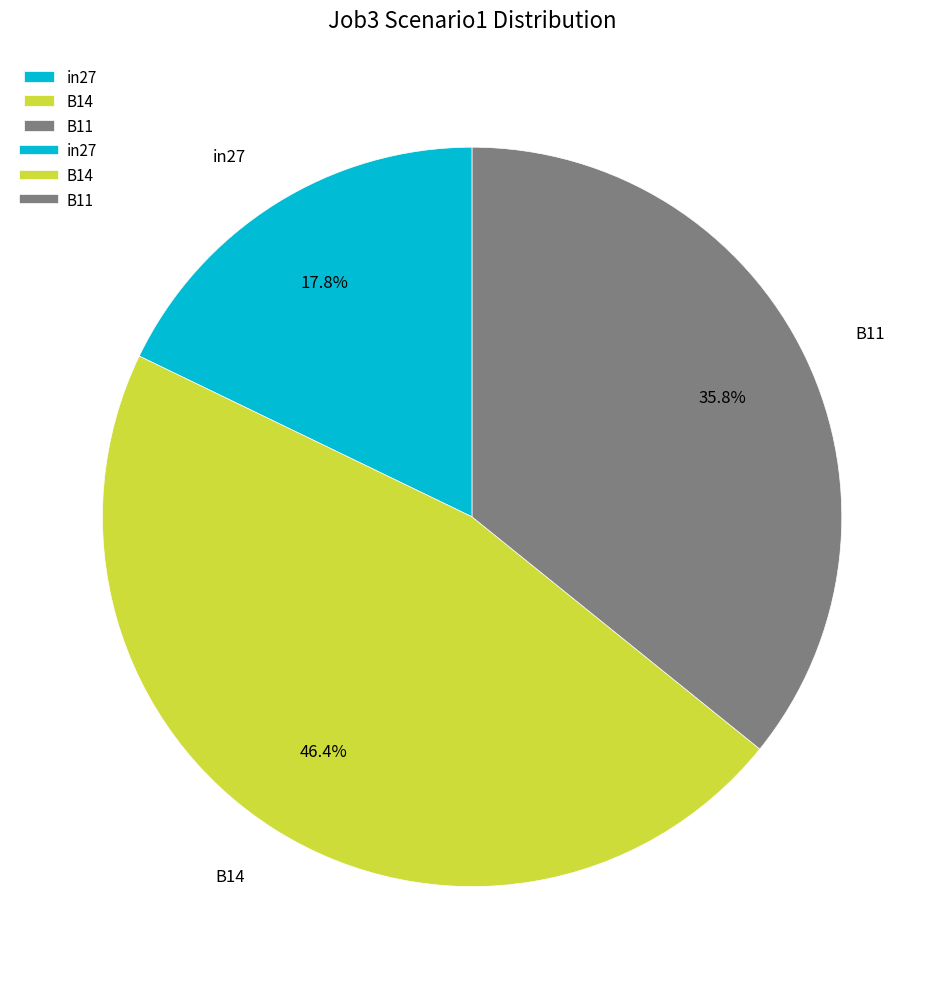

What percentage is the in27 slice, to the nearest percent?

18%